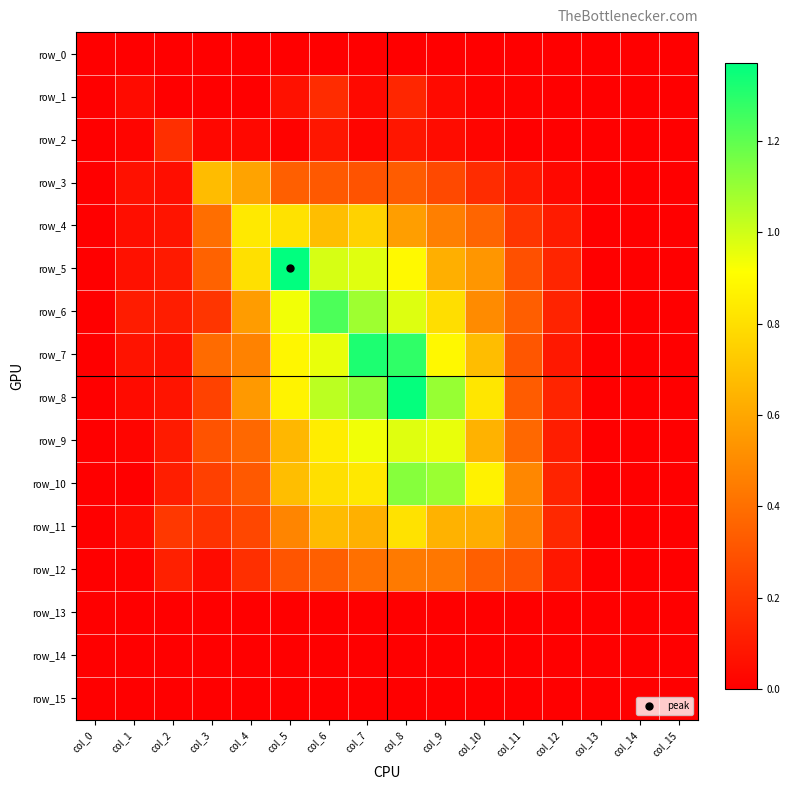

How many positive values does the row_9 series have?

15